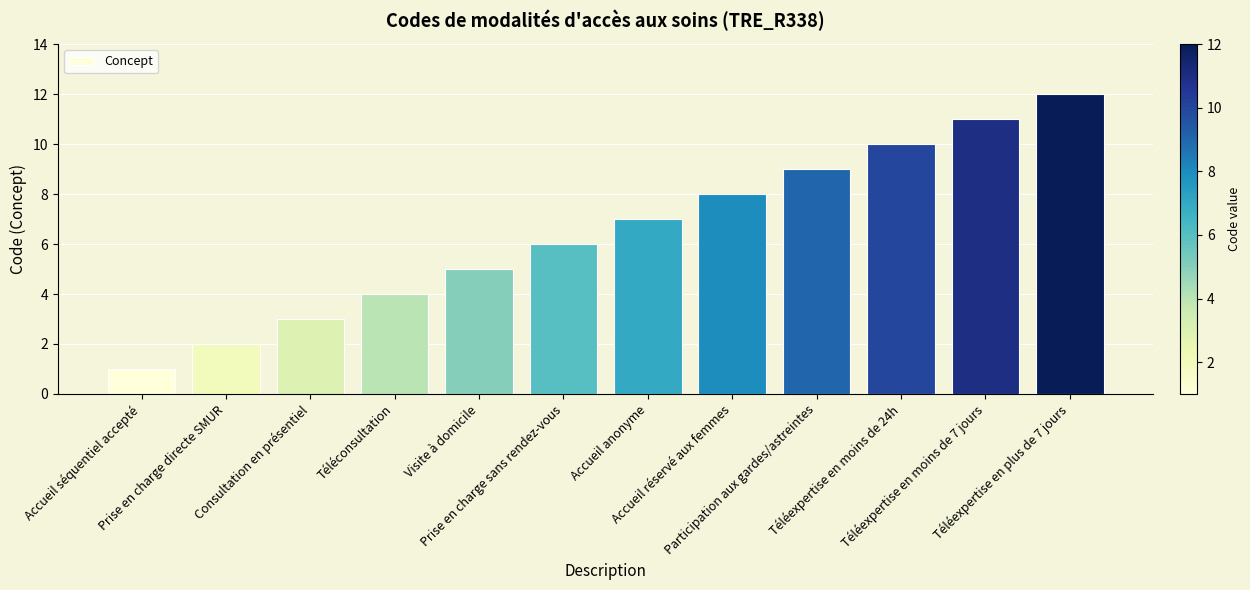

Which category has the lowest value across all series?

Accueil séquentiel accepté